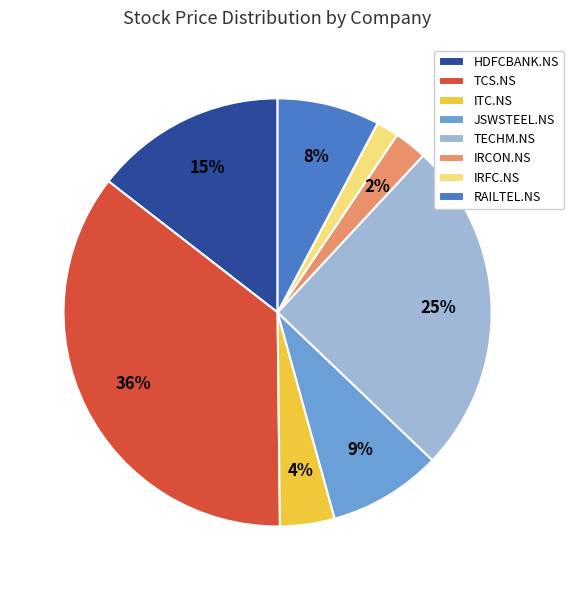

Which category has the biggest portion of the pie?

TCS.NS